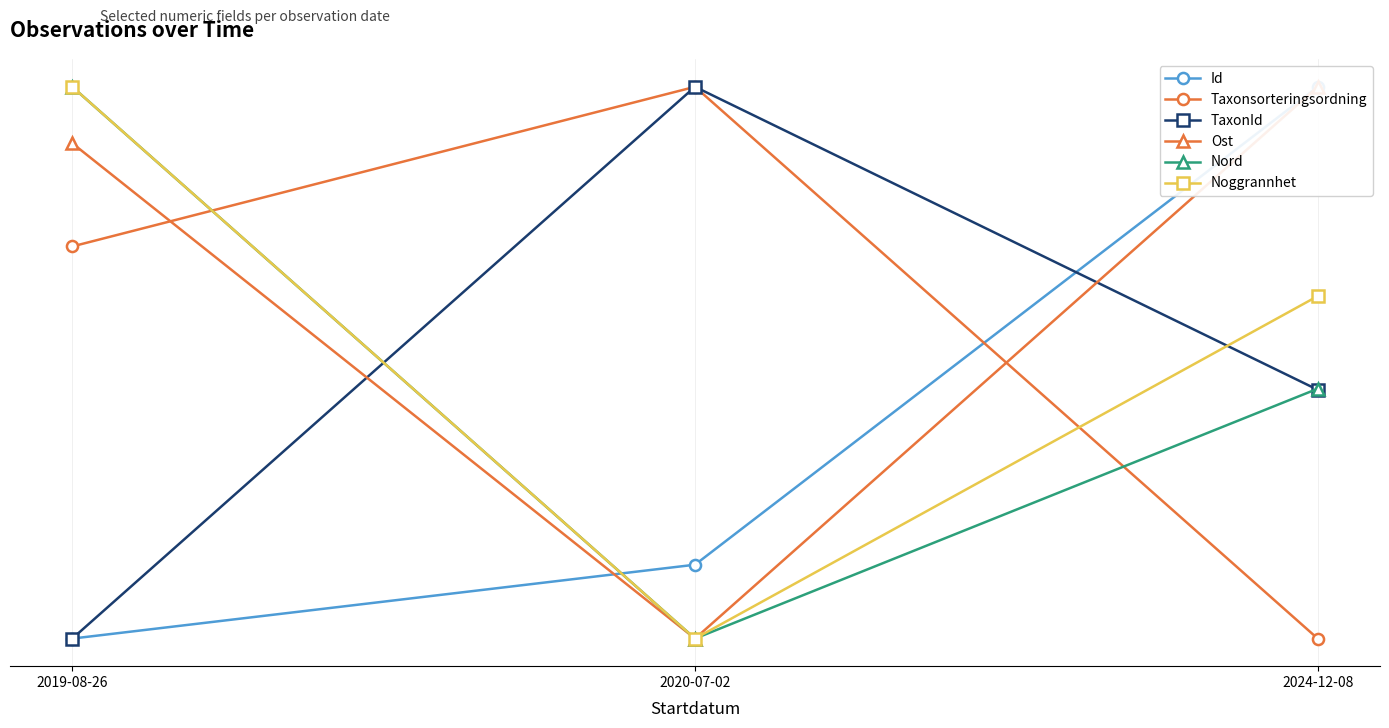

What are all the series names shown in the legend?

Id, Taxonsorteringsordning, TaxonId, Ost, Nord, Noggrannhet